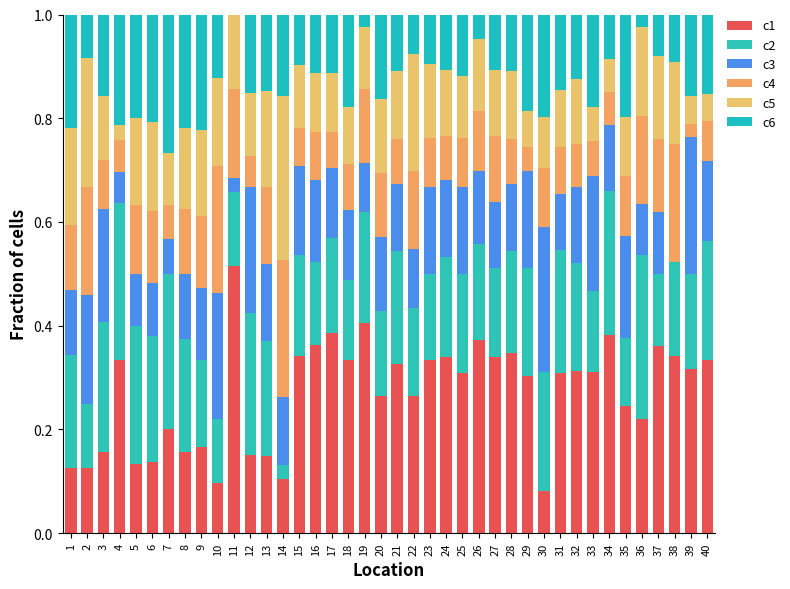

Count the number of categories in the chart.

40